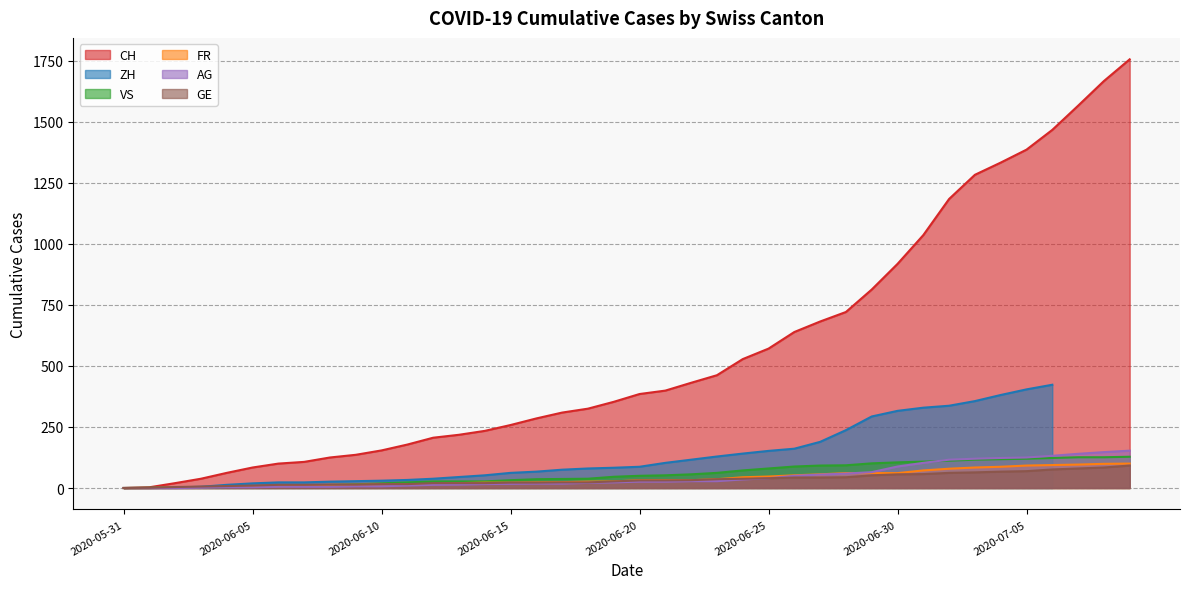

What is the difference between the second highest and second lowest values in the CH series?

1664